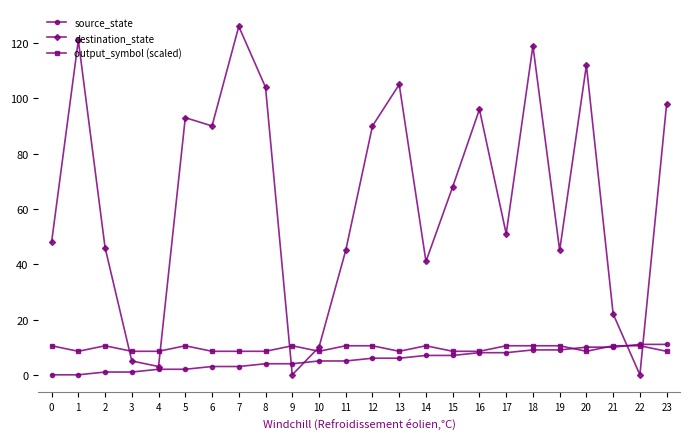

Between 7 and 10, which series saw the biggest shift?

destination_state